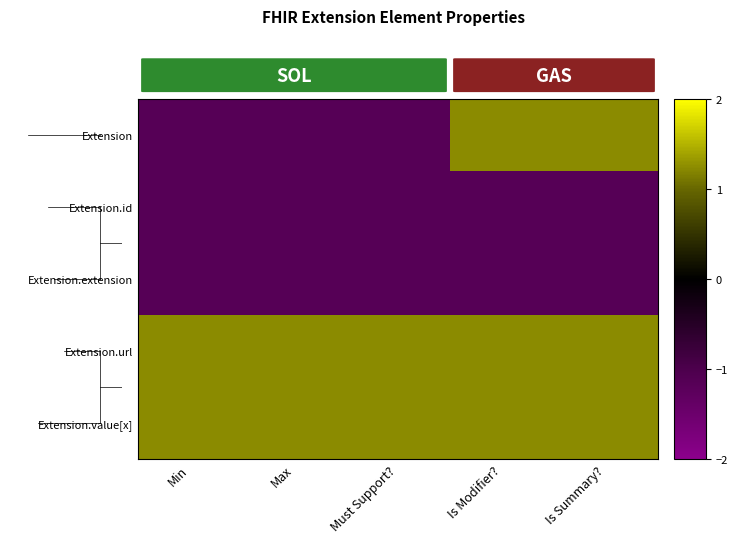

Rank the series by their maximum value, from highest to lowest.

Extension, Extension.url, Extension.value[x], Extension.id, Extension.extension